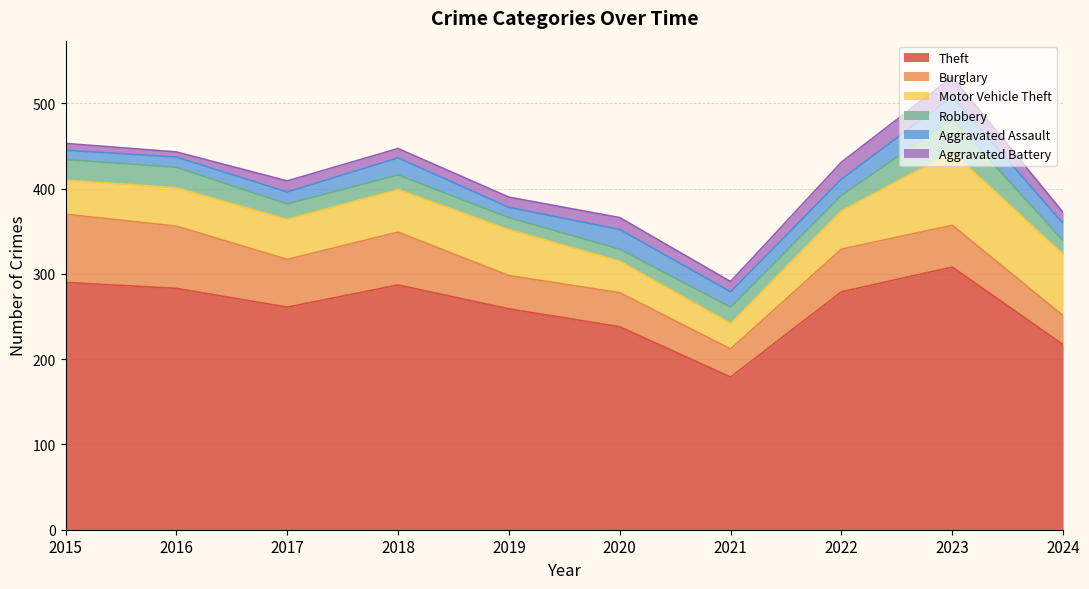

What is the maximum value for Burglary?

80